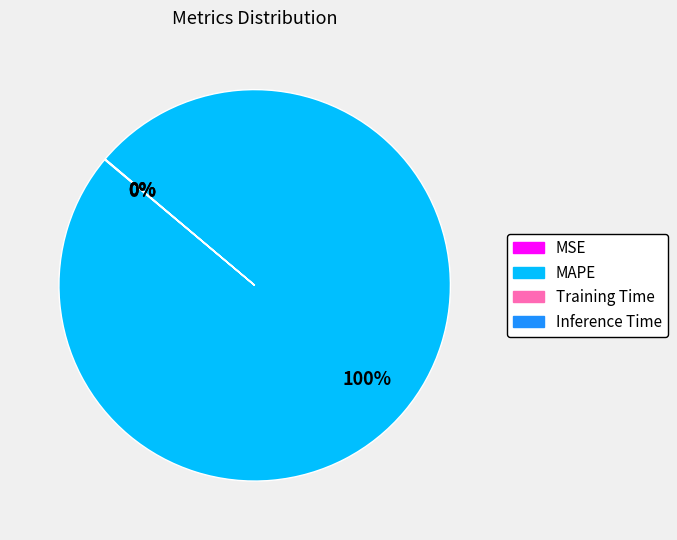

What percentage is the MAPE slice, to the nearest percent?

100%